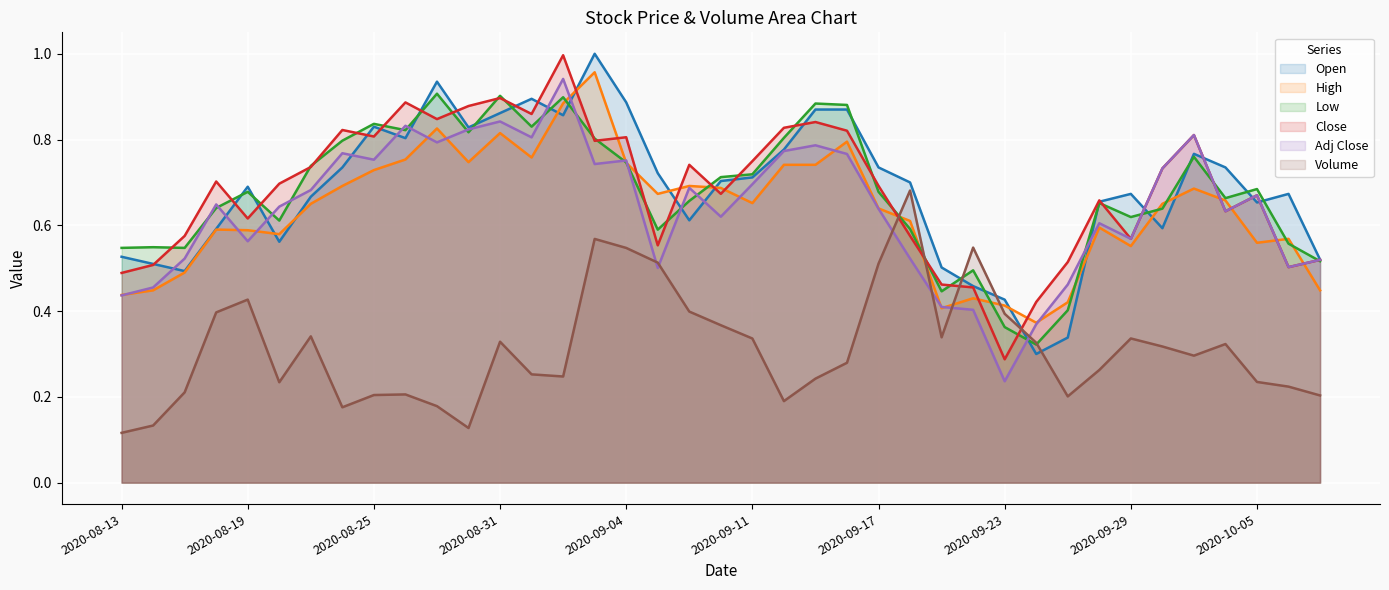

Is it true that Open equals 1.2 at 2020-09-11?

False